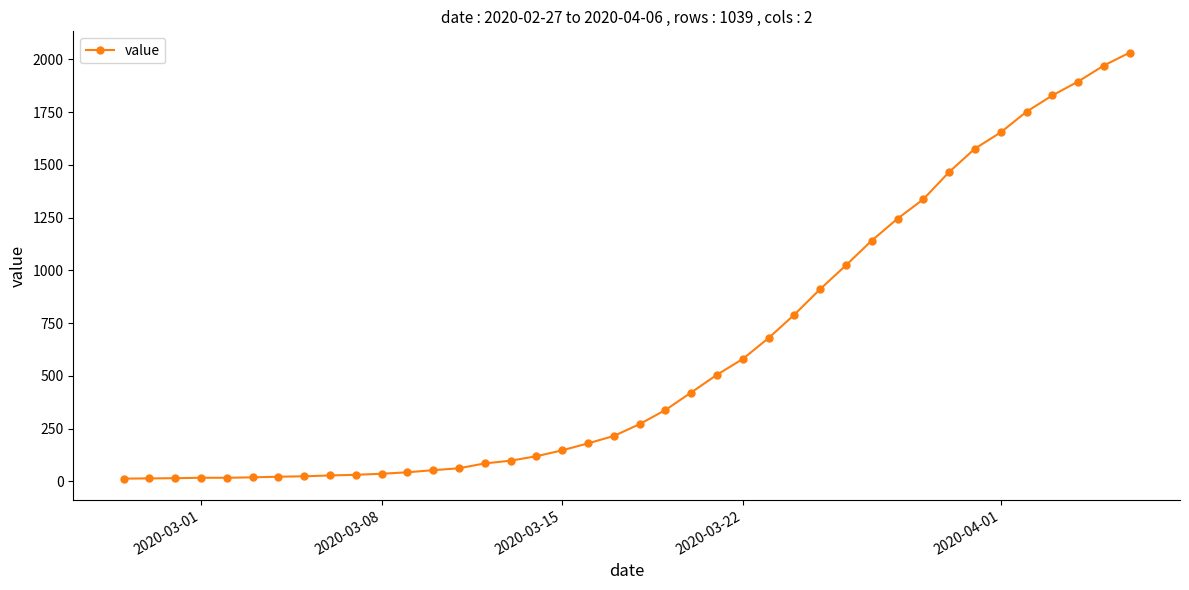

What is the maximum value shown in the chart?

2032